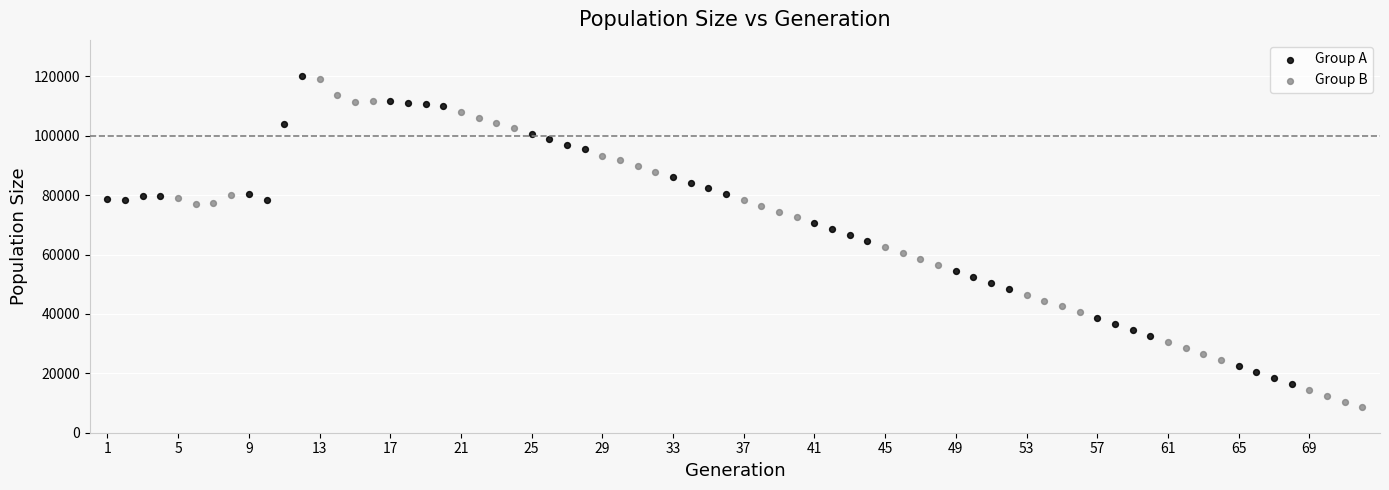

Which series contains the lowest Y value?

Group B